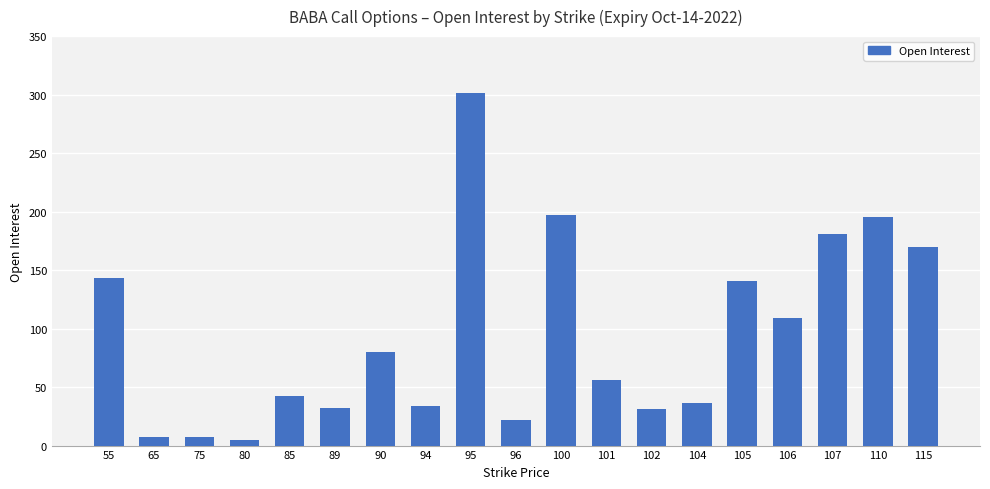

What is the change in value from 101 to 107?

+125